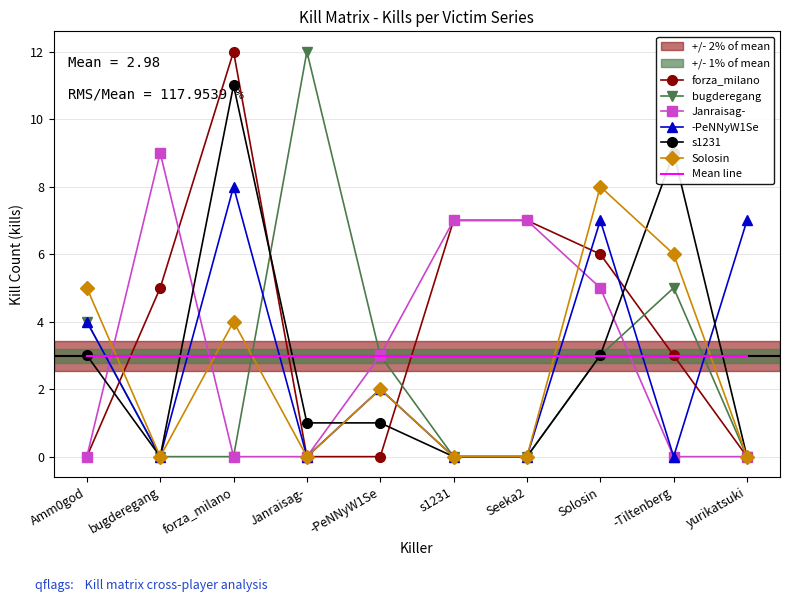

What is the total value across all series at s1231?

17.0